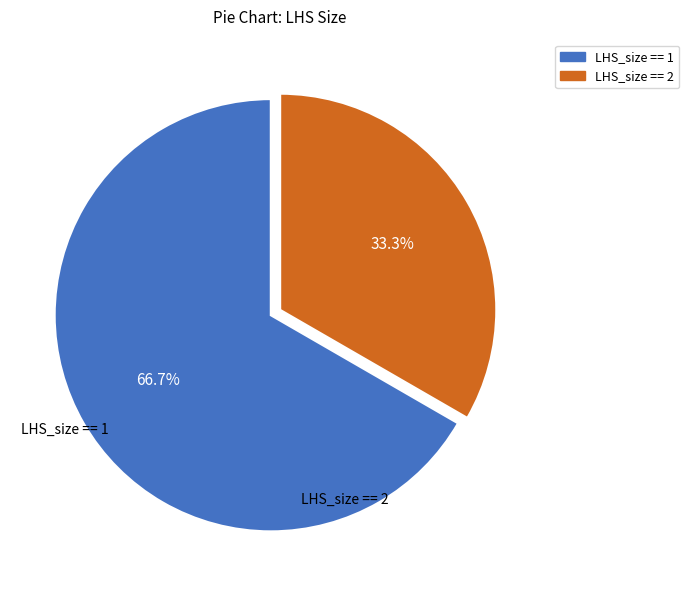

Is there a majority slice in this chart?

Yes